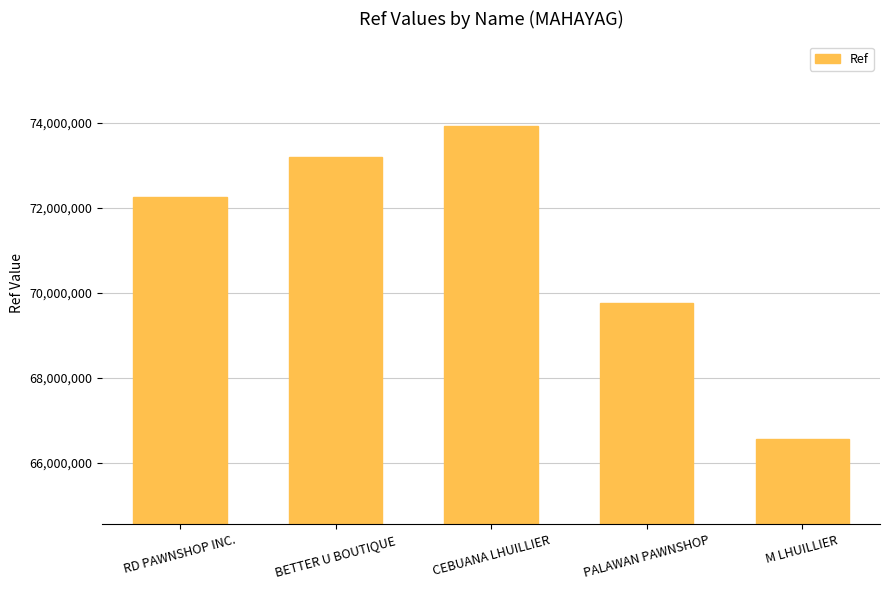

Where is the data nearest to the value 70229846?

PALAWAN PAWNSHOP